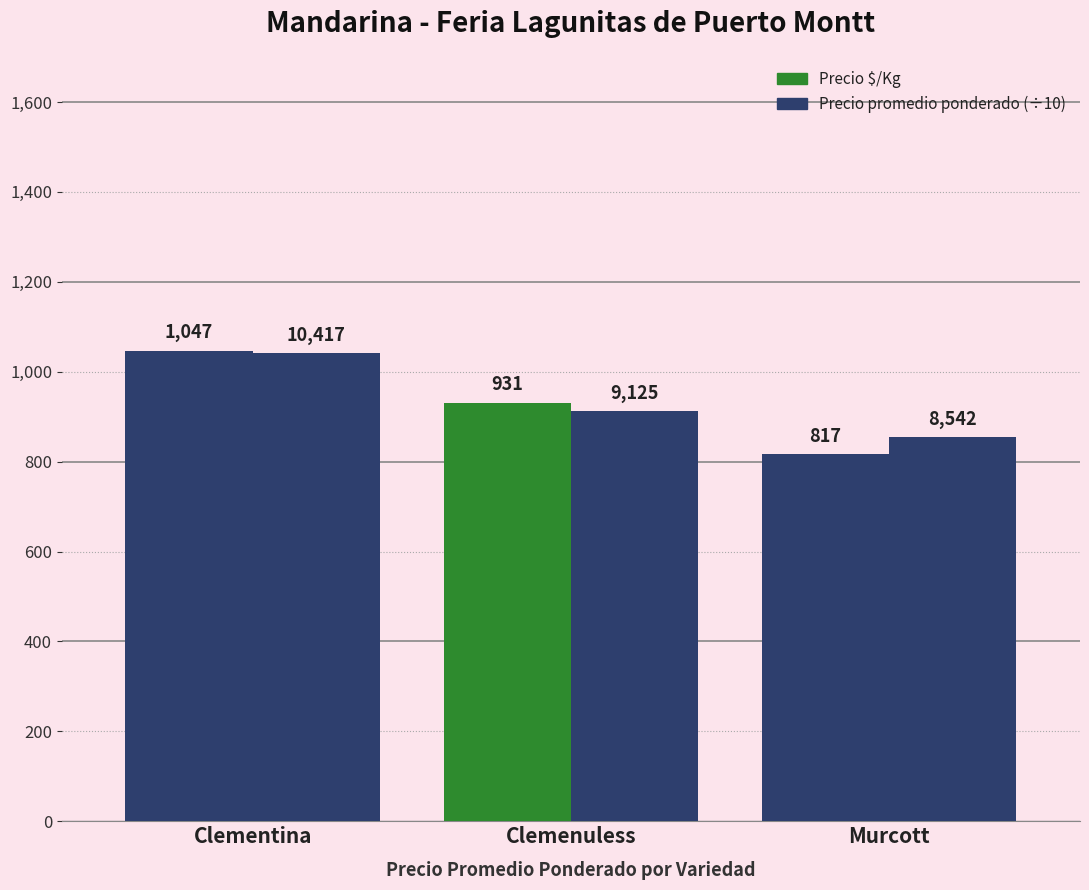

At how many categories does at least one series exceed 988?

1